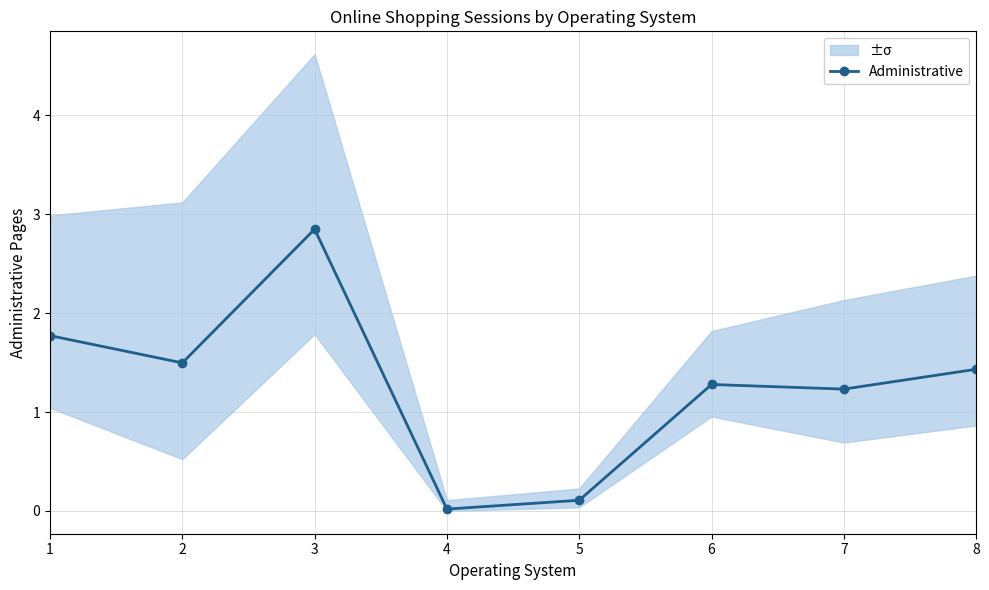

List the labels in order of value, smallest first.

4, 5, 7, 6, 8, 2, 1, 3